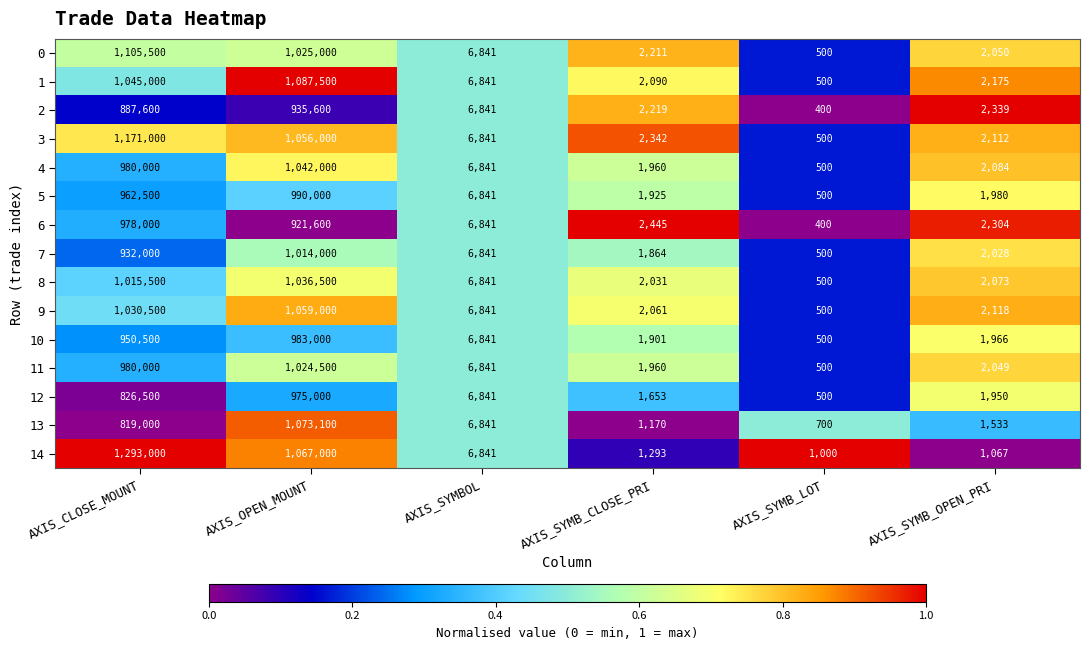

What is the maximum value shown in the chart?

1293000